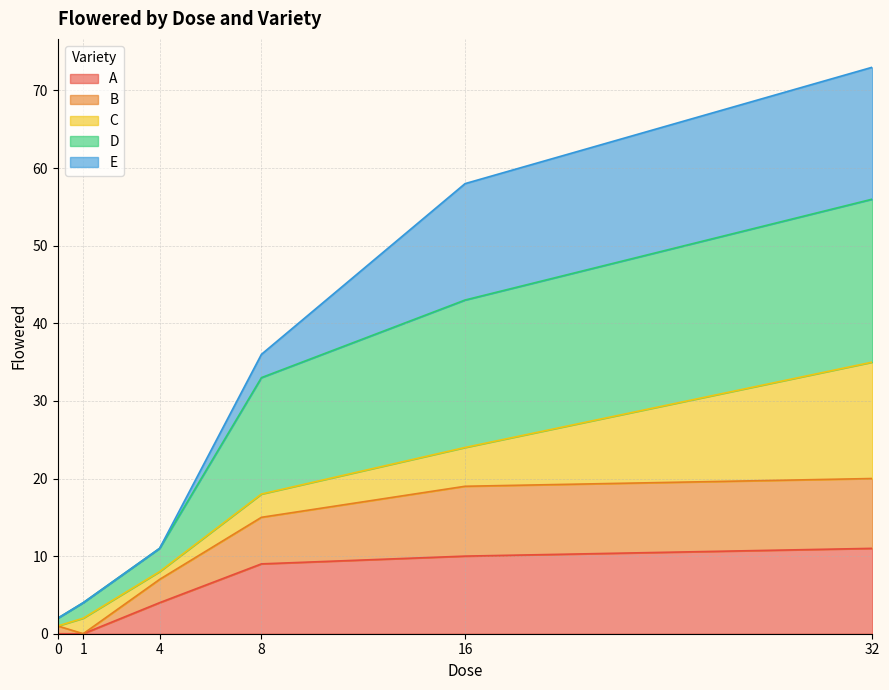

The value of A at 8 is 3. True or false?

False